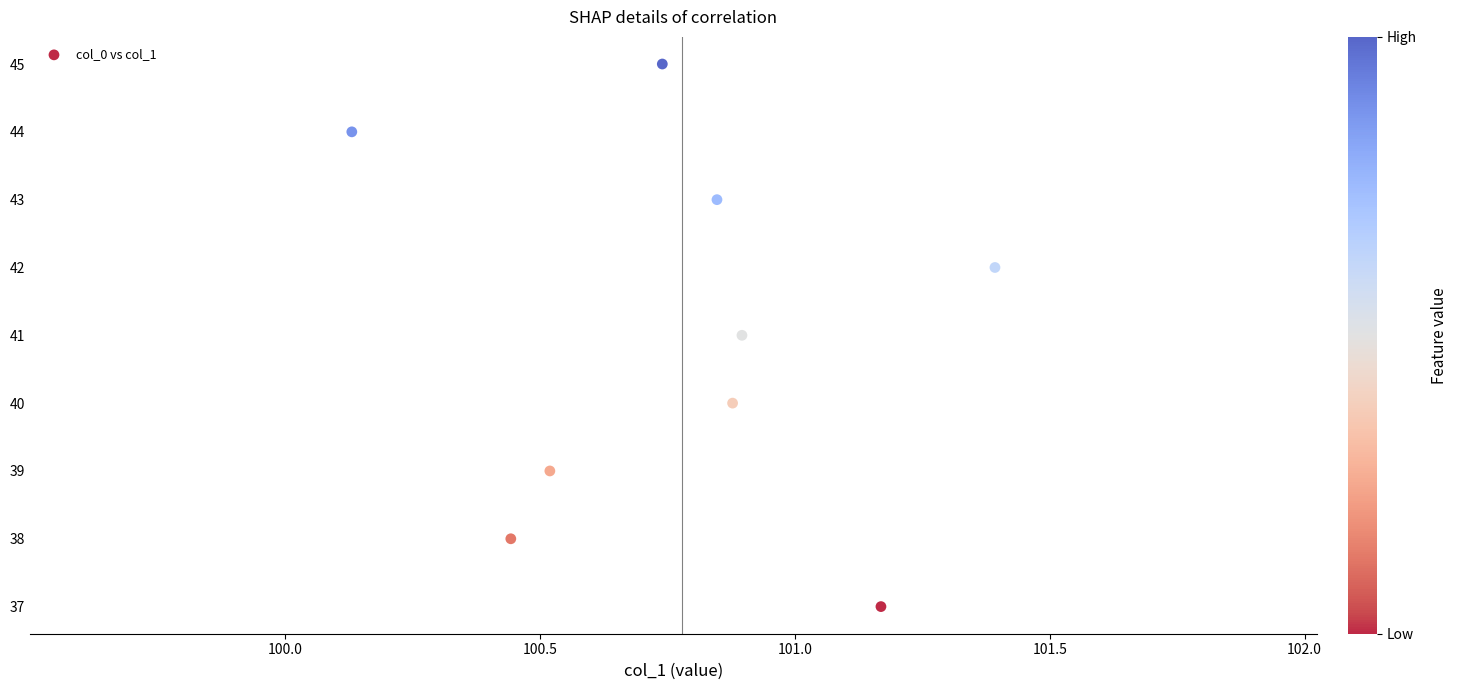

What is the average Y value?

41